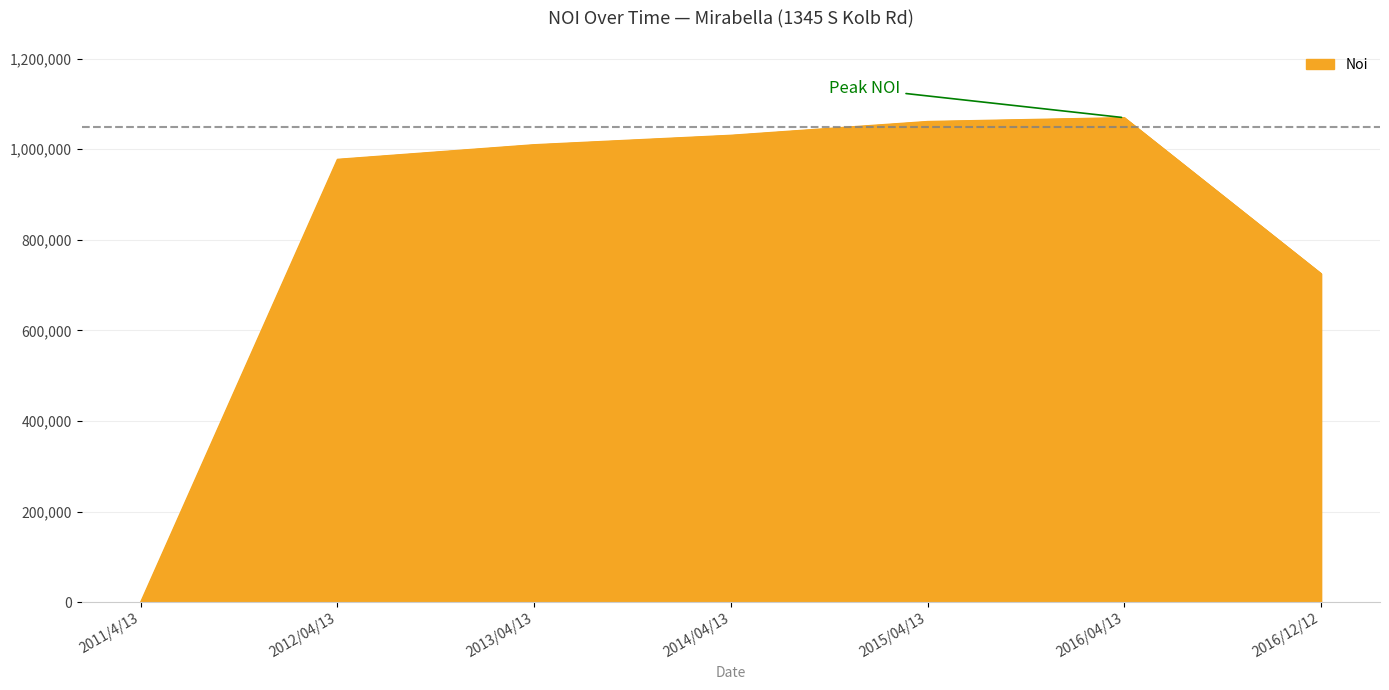

Does the chart display data point markers on the line(s)?

No